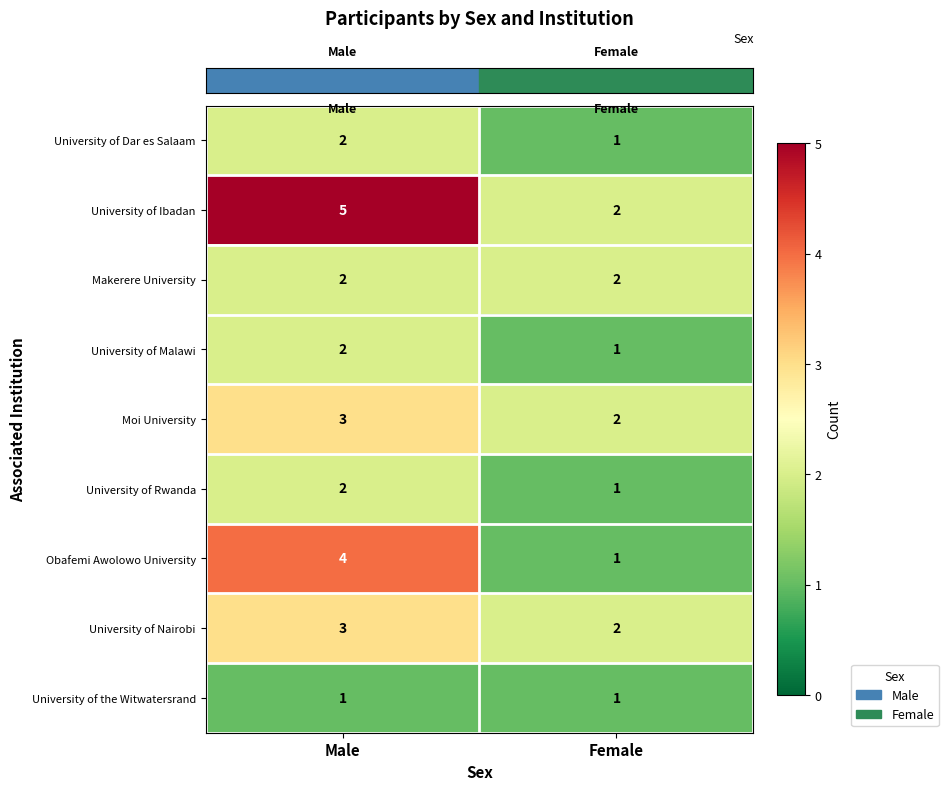

The University of Malawi series shows 3 at Male. True or false?

False